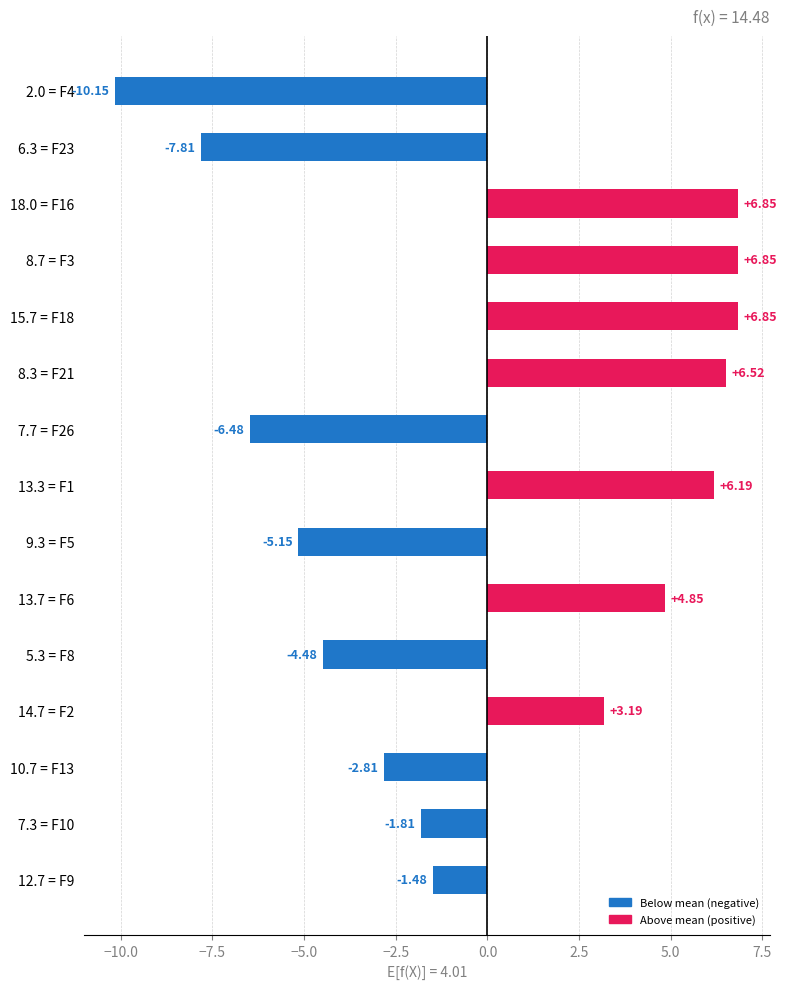

What is the difference between the maximum and minimum values?

17.0